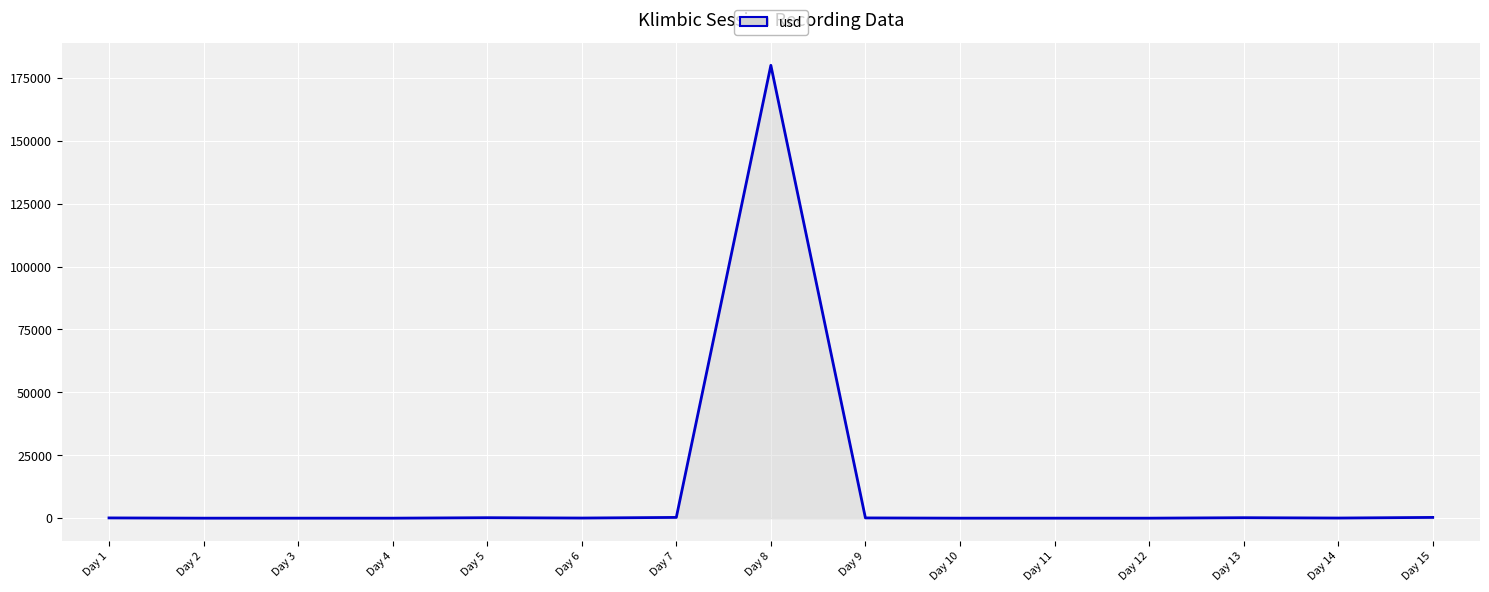

Which category has the highest value across all series?

Day 8